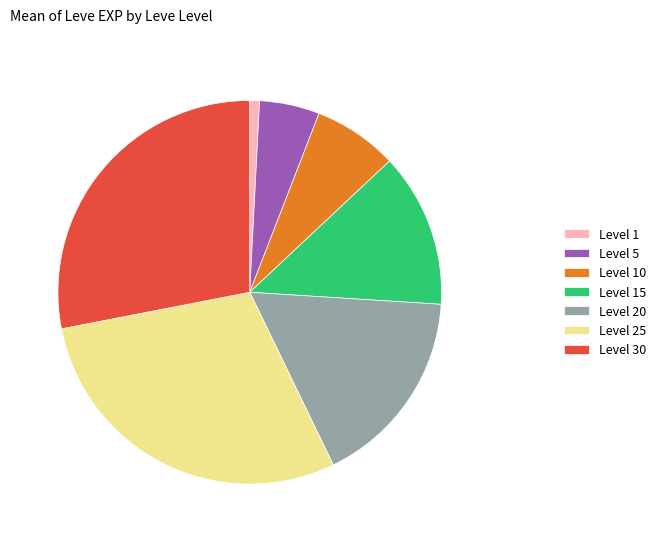

Which has a higher value, Level 5 or Level 10?

Level 10